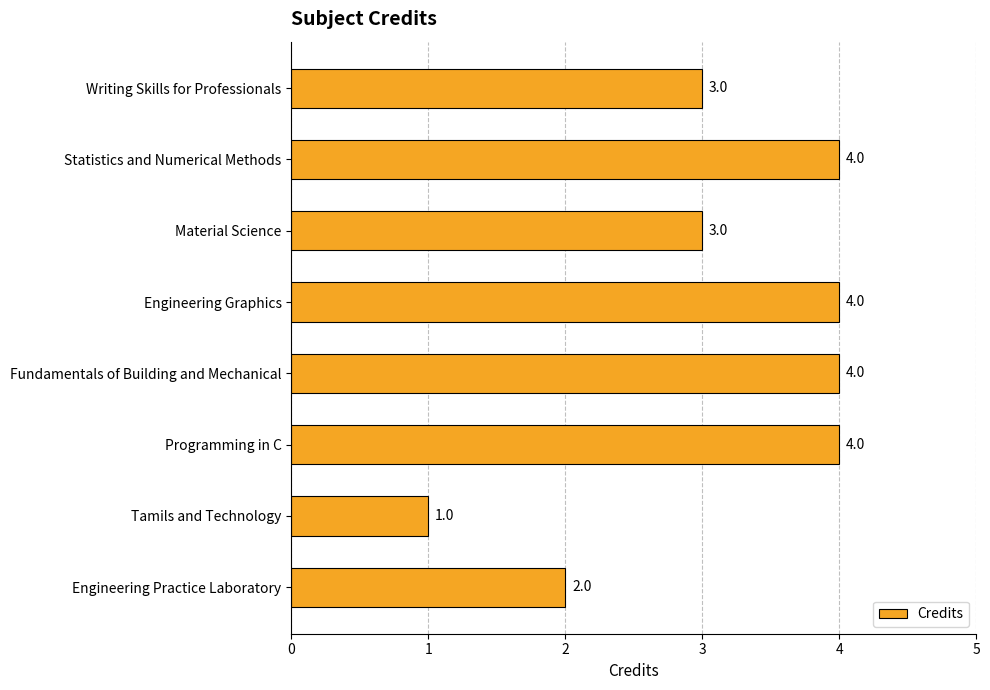

What is the ratio of the value at Fundamentals of Building and Mechanical to the value at Programming in C?

1.0